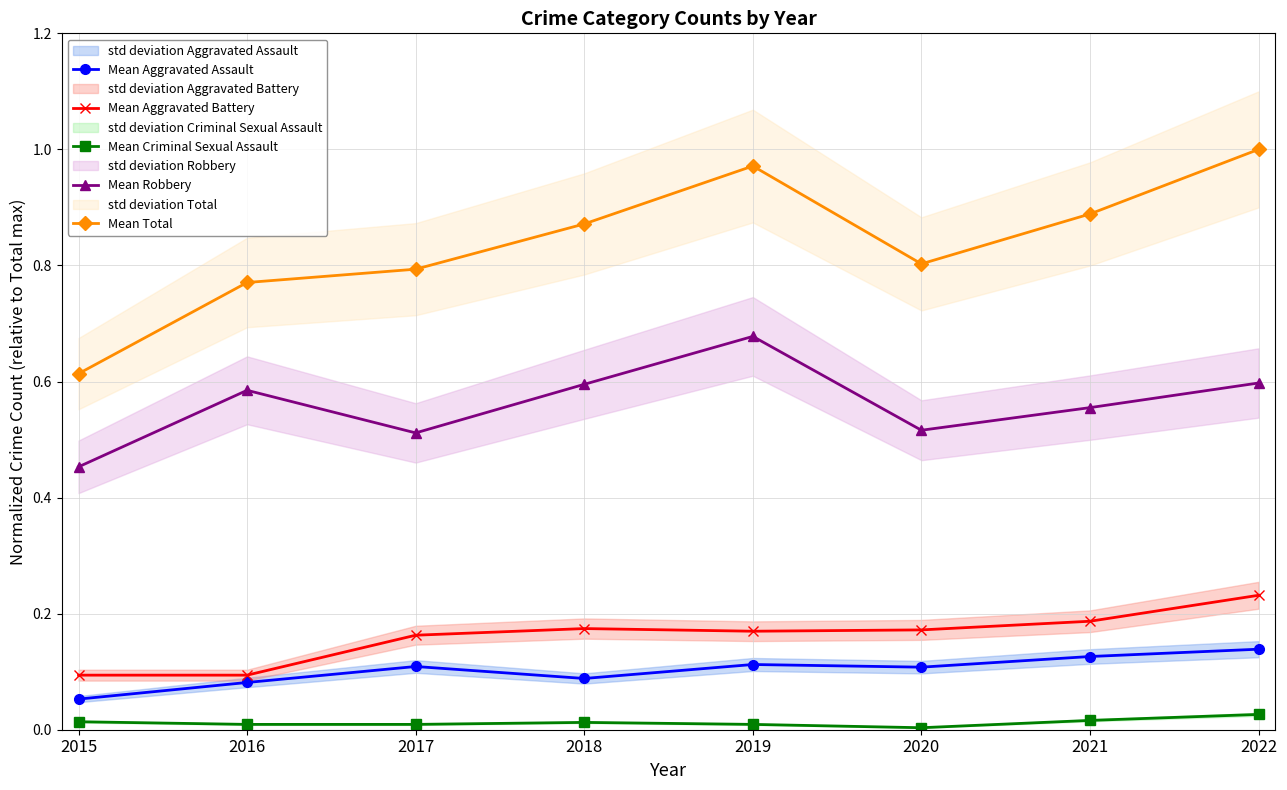

Is it true that Mean Criminal Sexual Assault equals 0.0 at 2020?

True